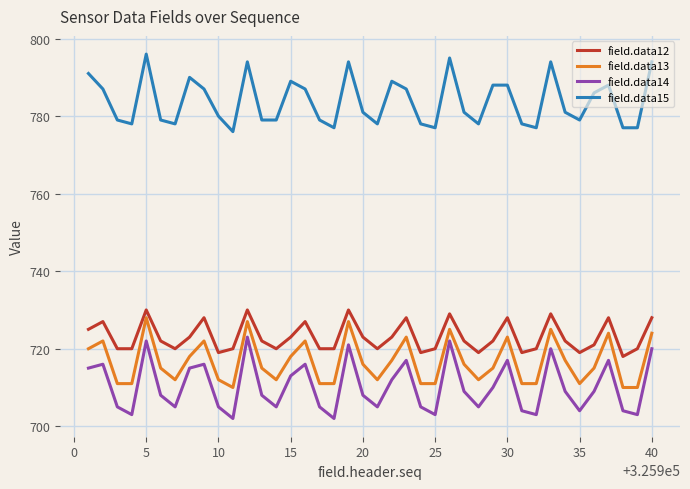

Which series has the largest range (max minus min)?

field.data14